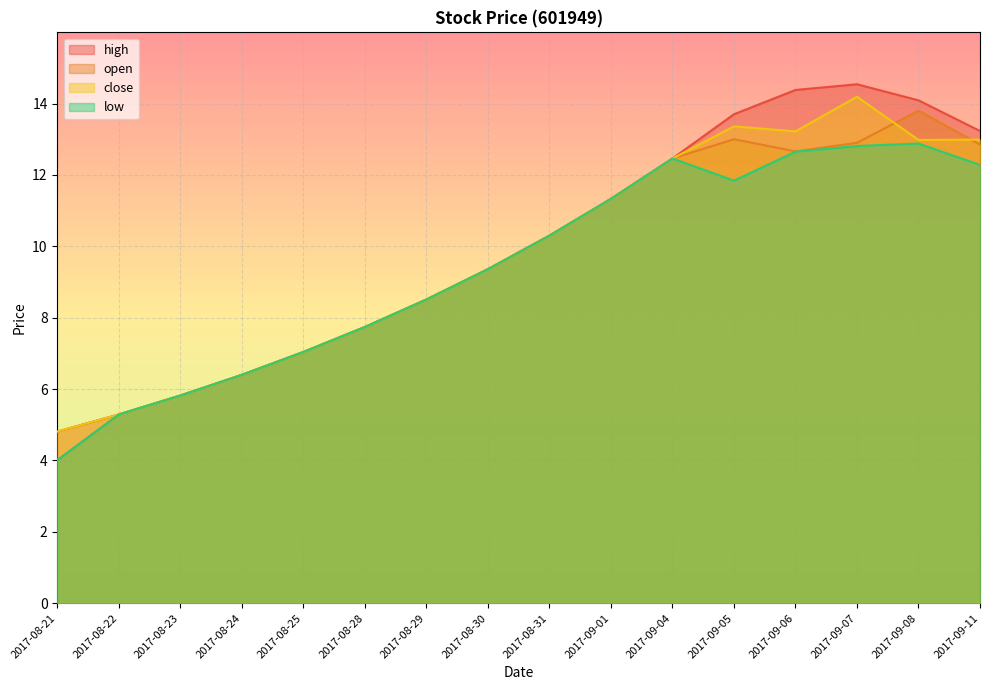

True or false: high and low cross at least once.

False